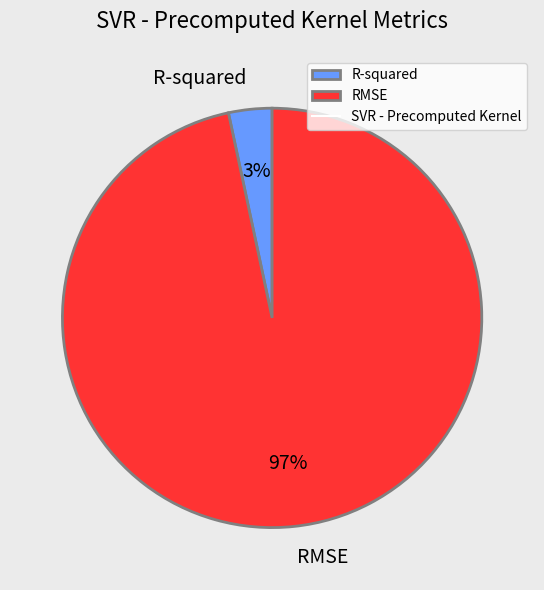

How many segments does this pie chart have?

2